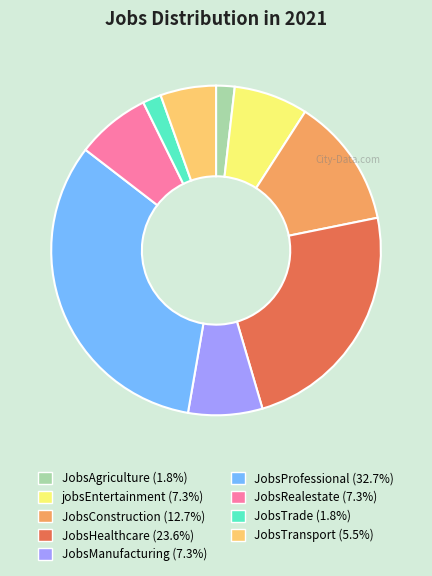

Is the sum of JobsConstruction and jobsEntertainment greater than half?

No